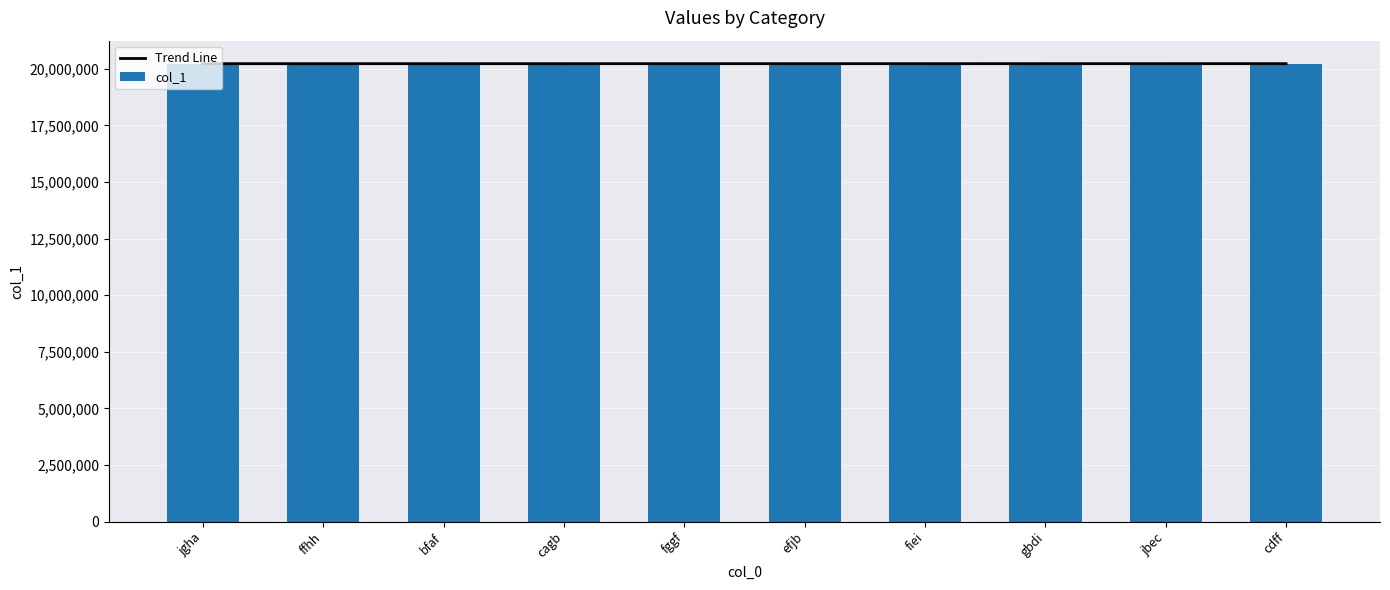

What are all the series names shown in the legend?

Trend Line, col_1